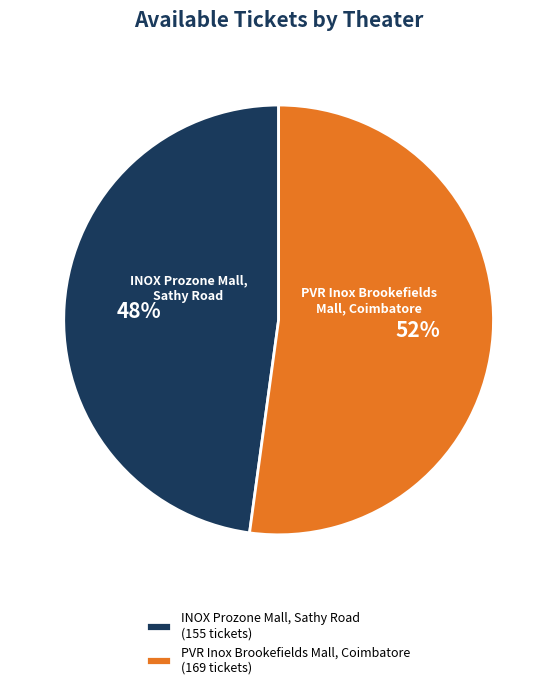

How many segments does this pie chart have?

2